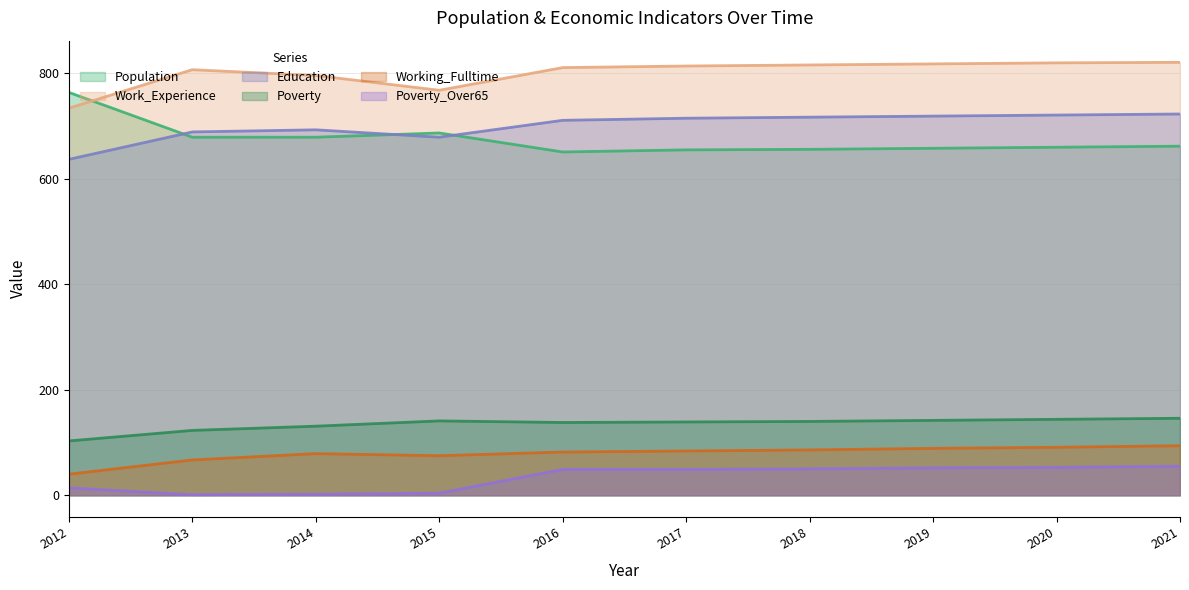

The value of Education at 2016 is 711. True or false?

True